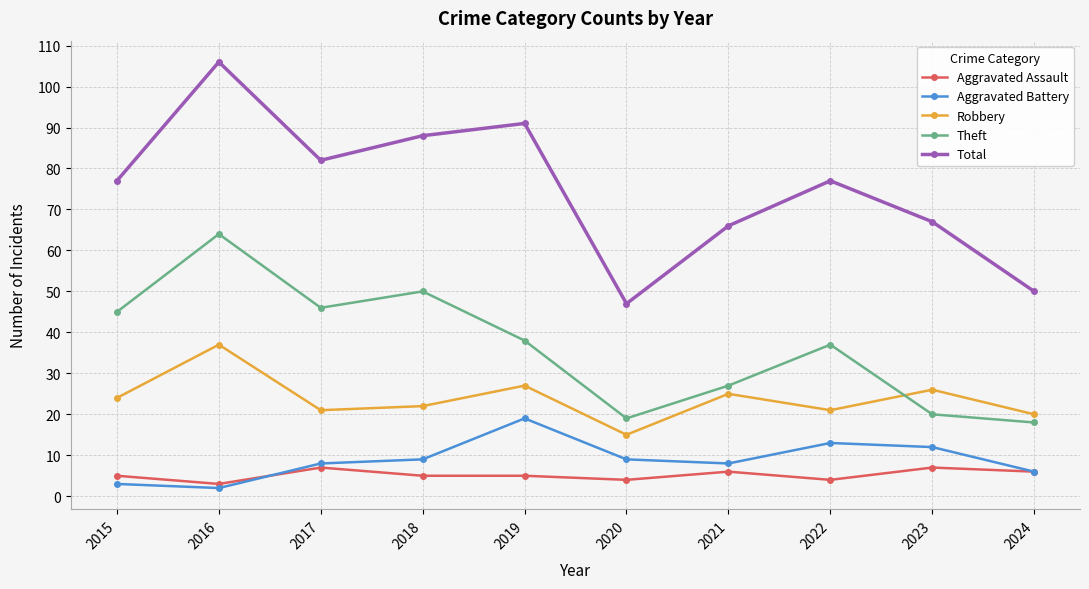

At how many categories does at least one series exceed 40?

10